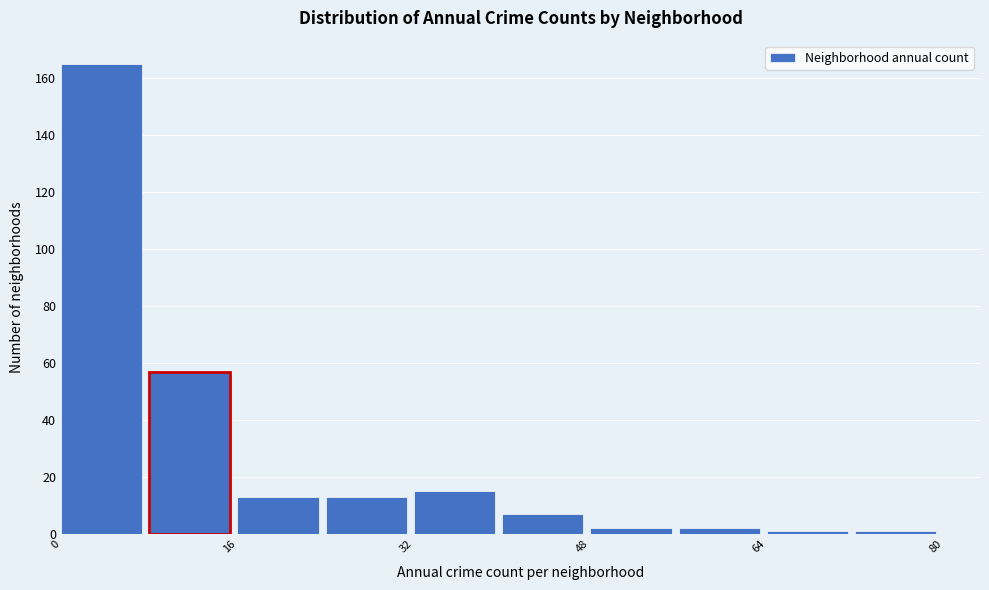

Reading left to right, transcribe this chart: for each bar, give the range it covers on the x-axis and its height. The values are not printed on the chart, so give them approximately, as read against the axis.

0 to 8: 166
8 to 16: 58
16 to 24: 14
24 to 32: 14
32 to 40: 16
40 to 48: 8
48 to 56: 2
56 to 64: 2
64 to 72: under 2
72 to 80: under 2